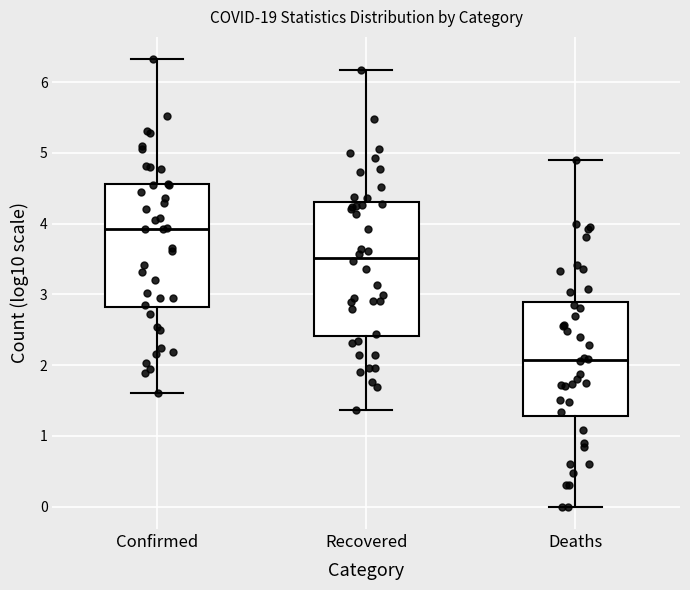

Where does the lower whisker of the box for Confirmed end on the y-axis? The values are not printed on the chart, so give them approximately, as read against the axis.

1.6